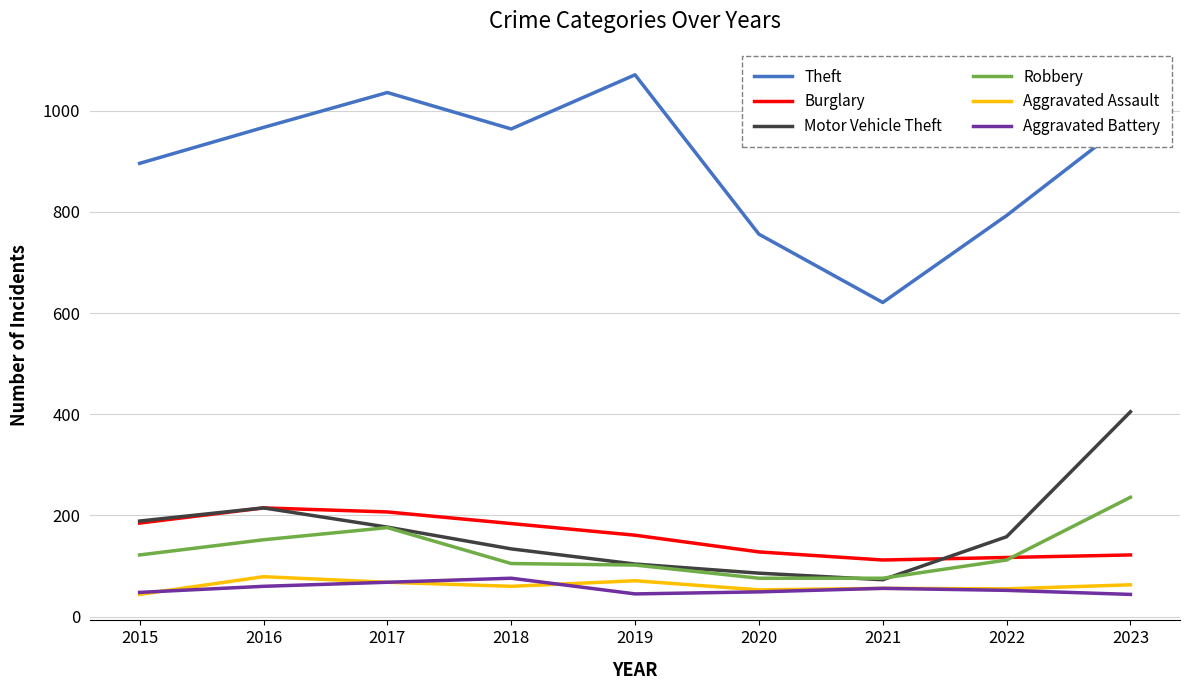

What is the highest value of the Robbery series?

236